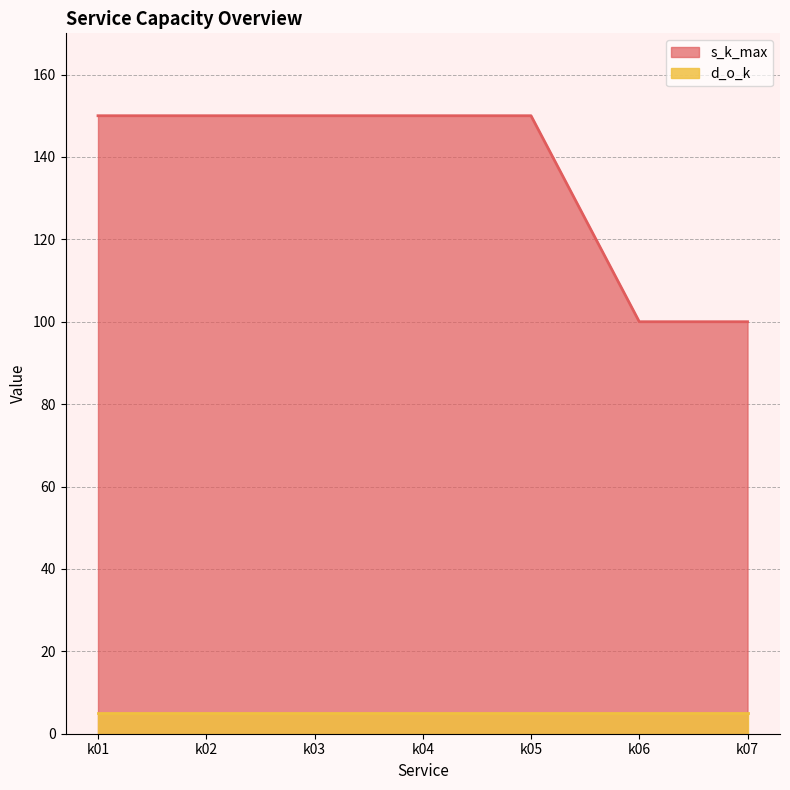

Does the chart have visible grid lines?

Yes